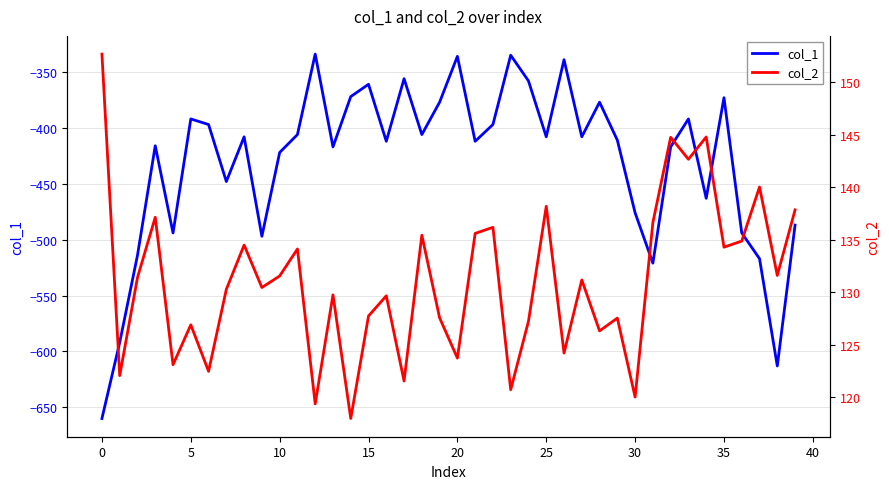

What is the minimum value for col_1?

-660